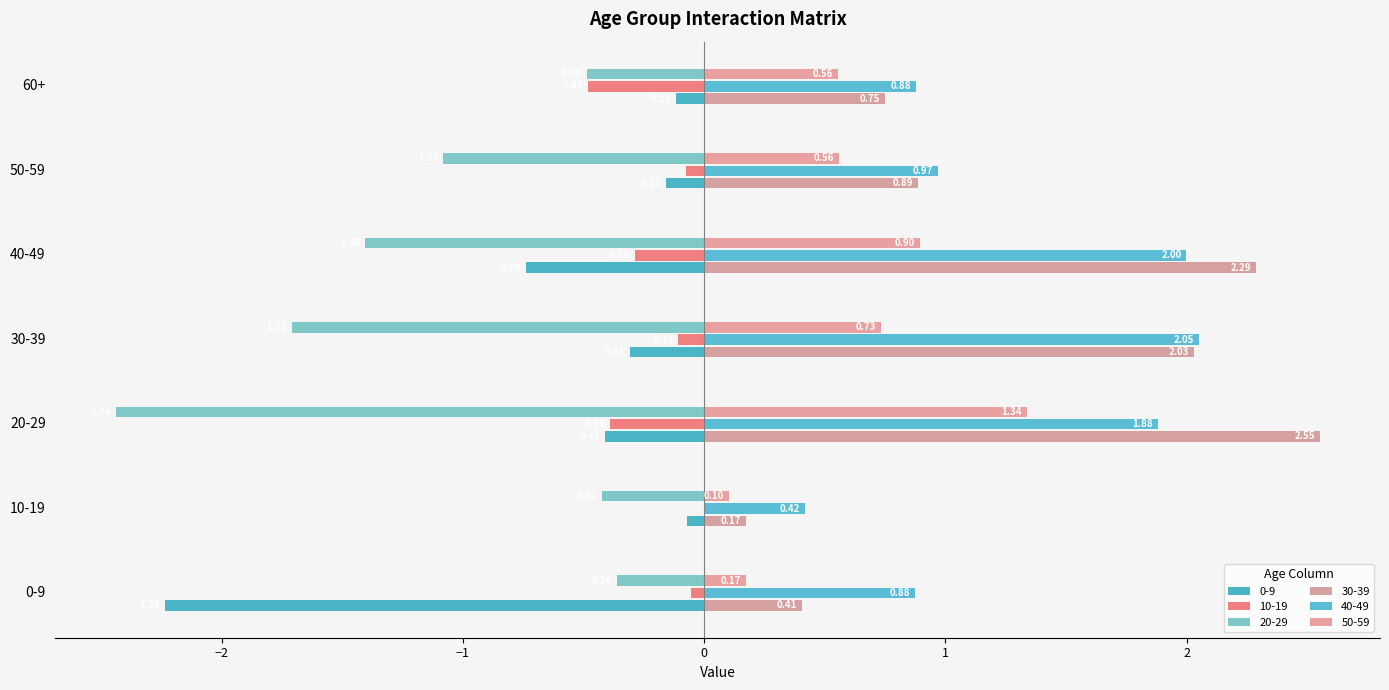

What is the label of the 5th bar from the left?

40-49